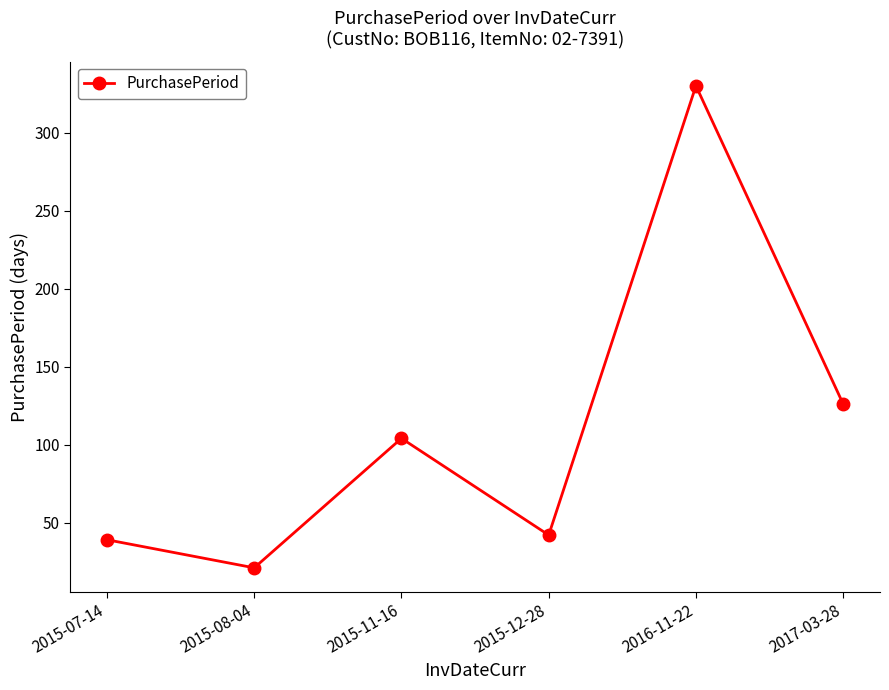

List the labels in order of value, smallest first.

2015-08-04, 2015-07-14, 2015-12-28, 2015-11-16, 2017-03-28, 2016-11-22